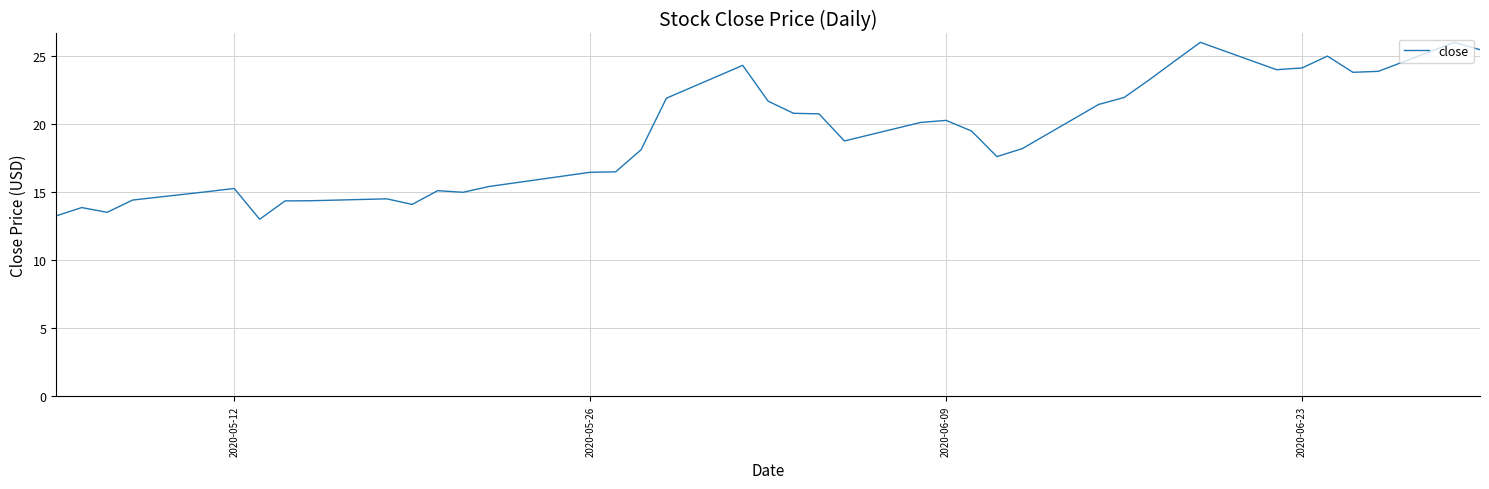

What is the sum of all values?

765.3